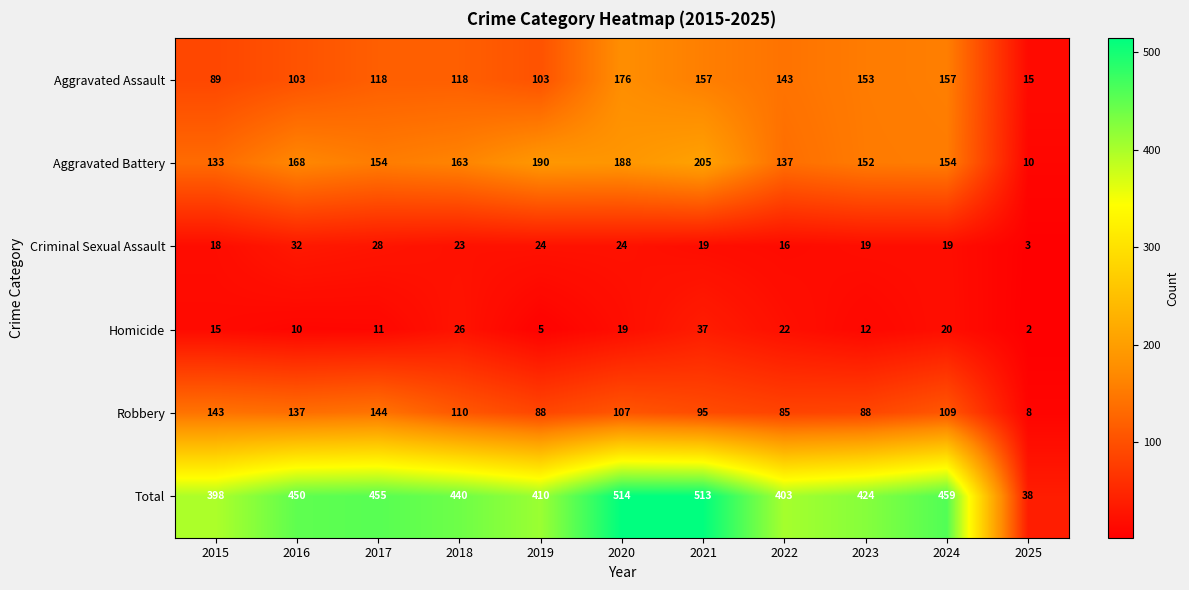

What is the sum of the Aggravated Assault values at 2024 and 2017?

275